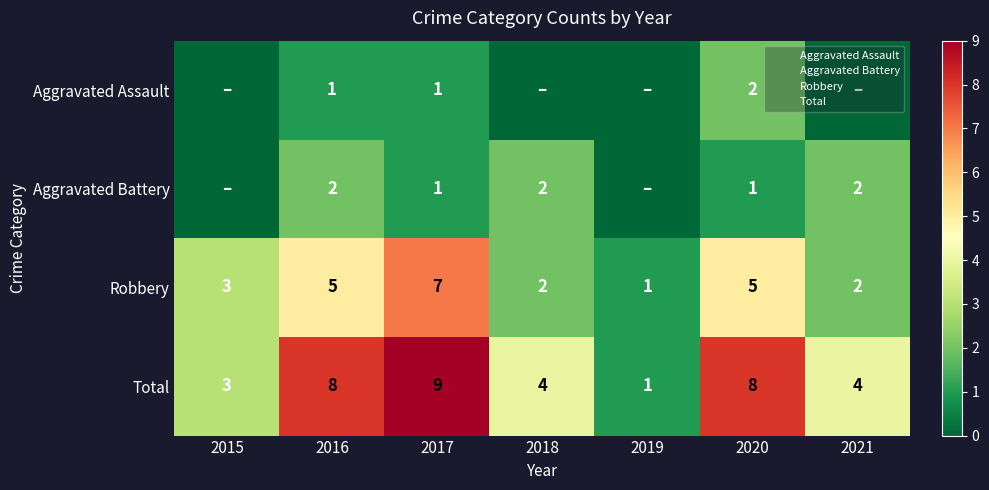

Rank the series at 2017 from lowest to highest value.

Aggravated Assault, Aggravated Battery, Robbery, Total